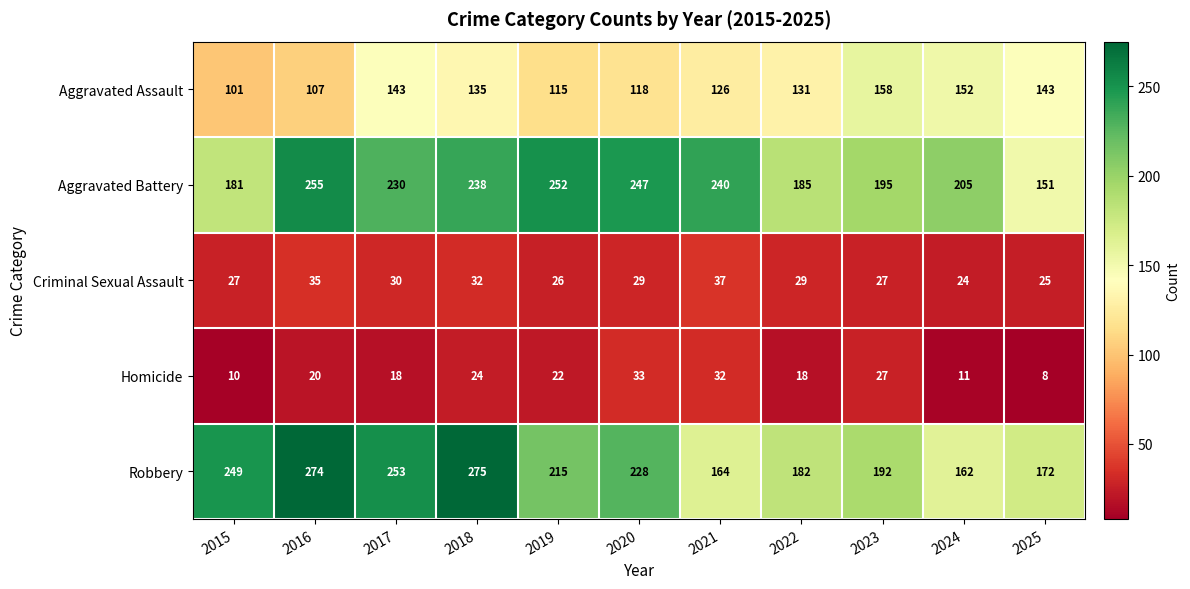

Rank the series at 2017 from highest to lowest value.

Robbery, Aggravated Battery, Aggravated Assault, Criminal Sexual Assault, Homicide